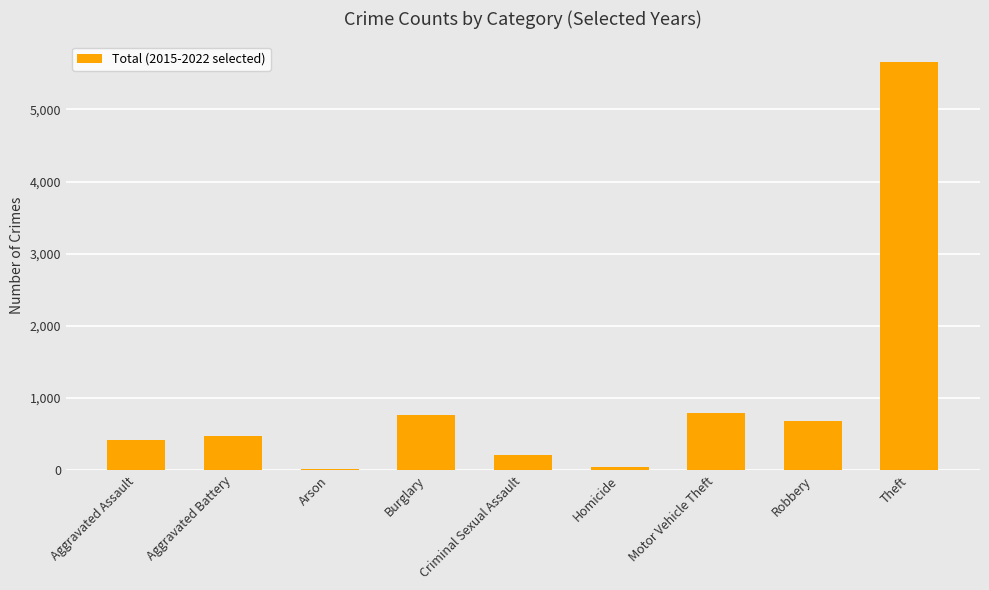

What is the difference between the maximum and second lowest values?

5617